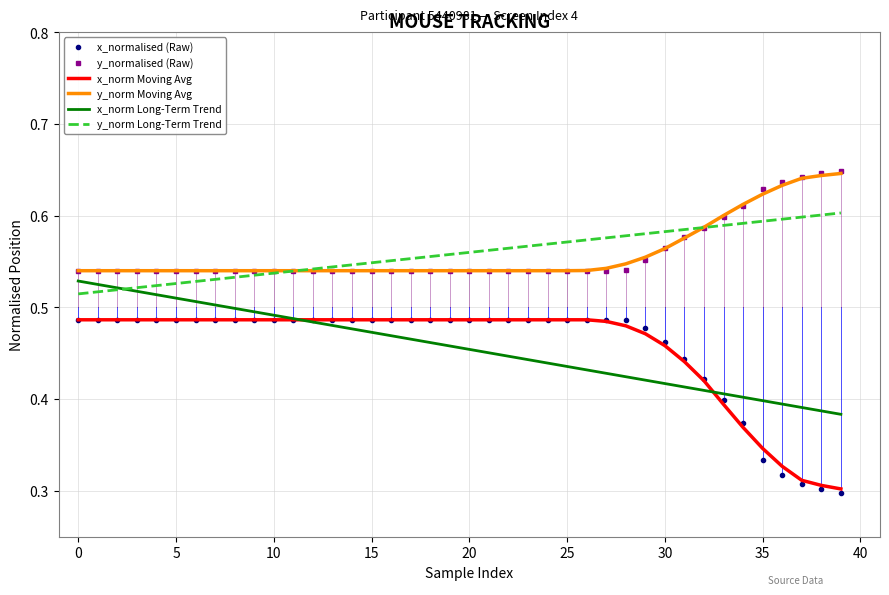

True or false: x_norm Moving Avg and y_normalised (Raw) intersect in this chart.

False